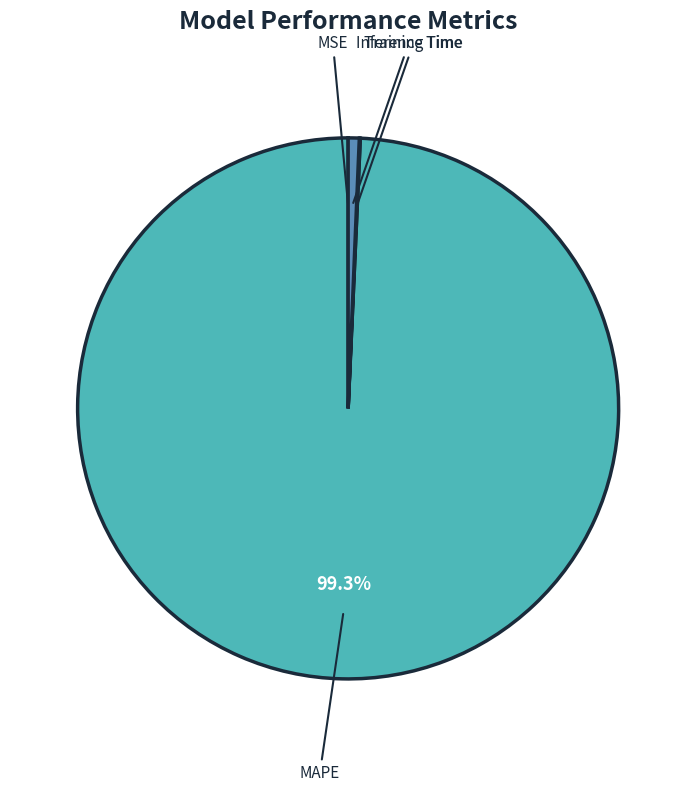

Is there any slice that represents more than half of the pie?

Yes